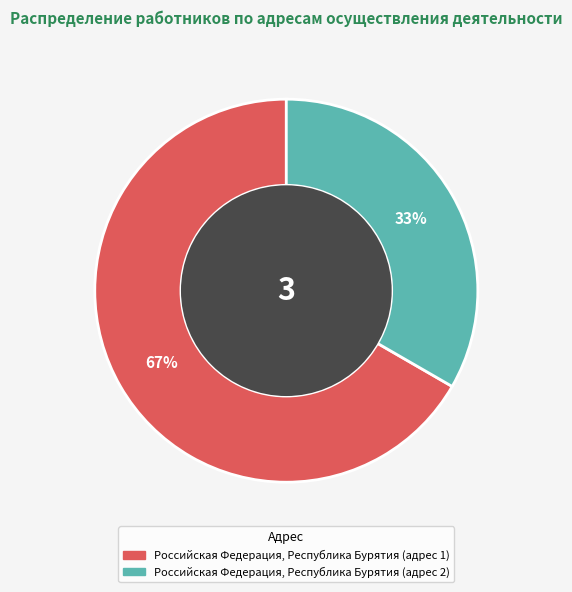

Do Российская Федерация, Республика Бурятия (адрес 2) and Российская Федерация, Республика Бурятия (адрес 1) together represent more than half of the pie?

Yes